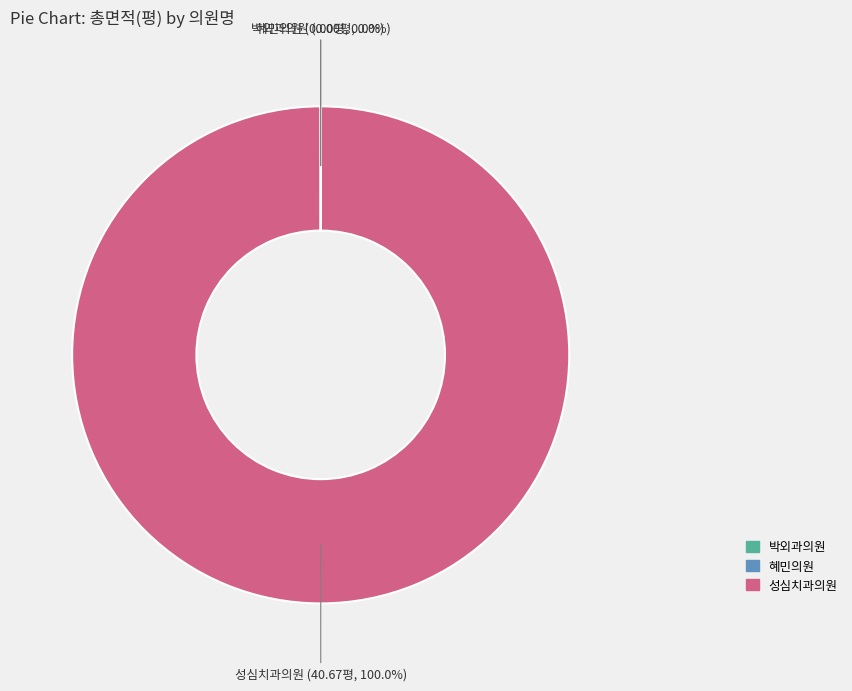

Is 성심치과의원 the majority of the pie?

Yes